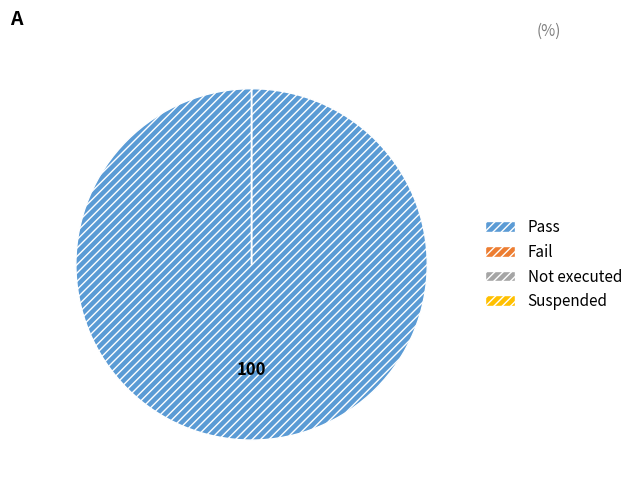

Is it true that Pass is 100% of the pie?

True